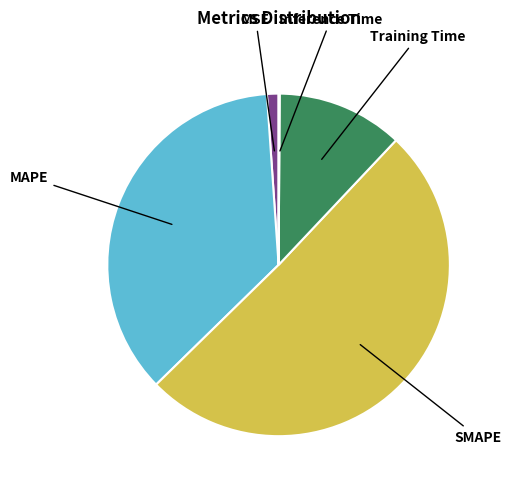

Is there a majority slice in this chart?

Yes